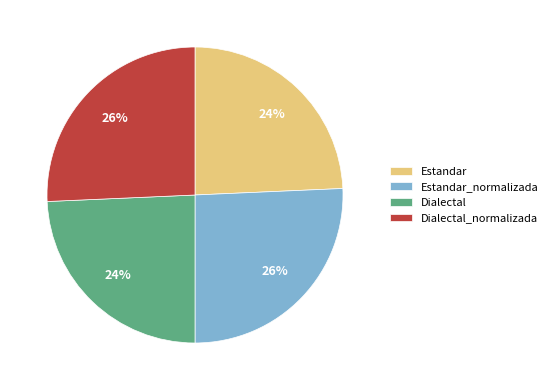

Combined, do Dialectal_normalizada and Estandar_normalizada account for over 50%?

Yes